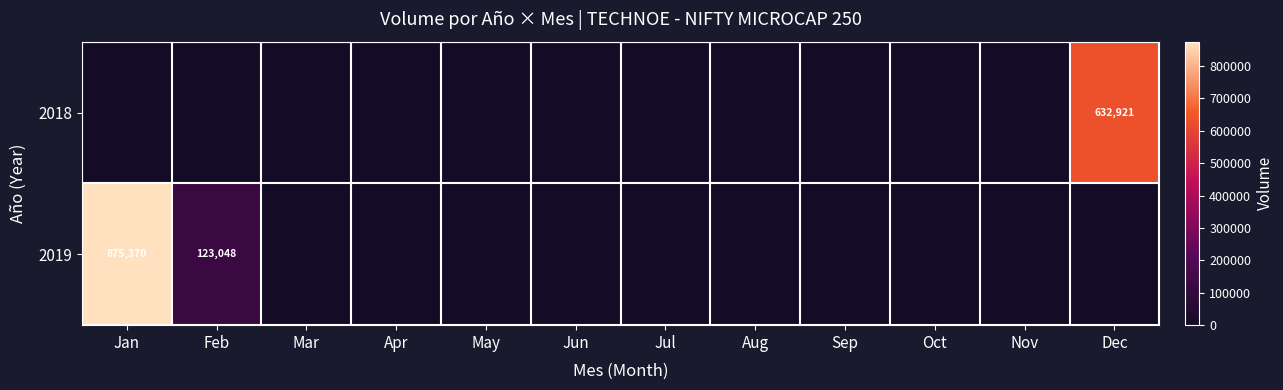

What is the spread (max minus min) of values at Dec?

632921